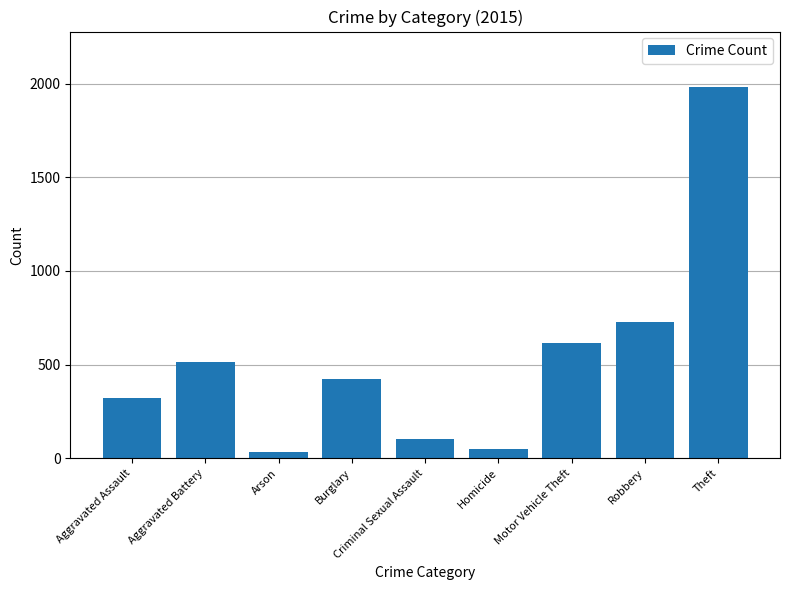

Reading left to right, what are all the values shown in this chart?

Aggravated Assault=323	Aggravated Battery=515	Arson=35	Burglary=421	Criminal Sexual Assault=105	Homicide=50	Motor Vehicle Theft=614	Robbery=726	Theft=1981